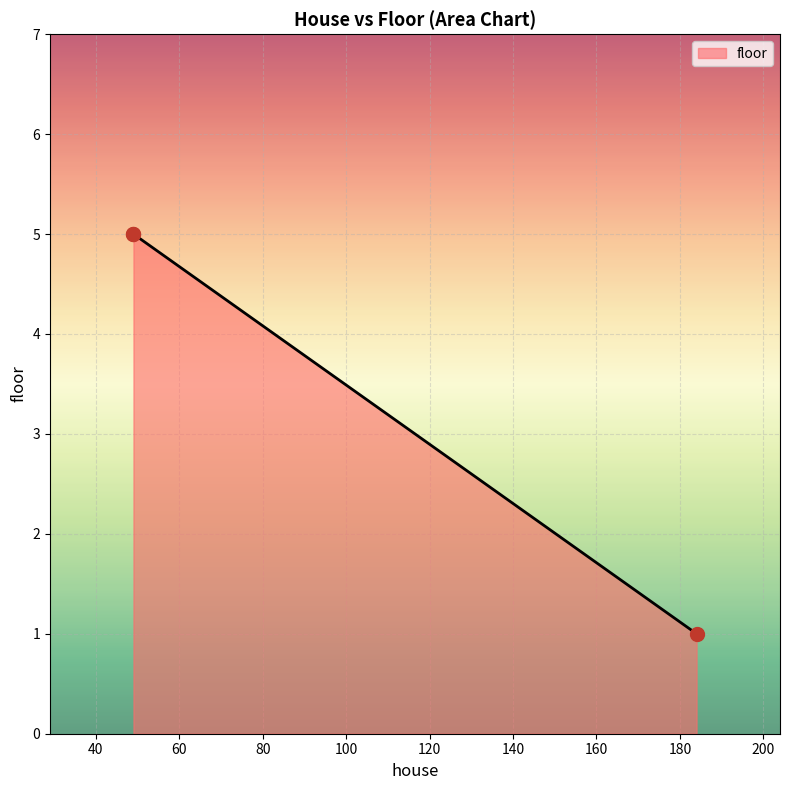

What is the change in value from 49 to 184?

-4